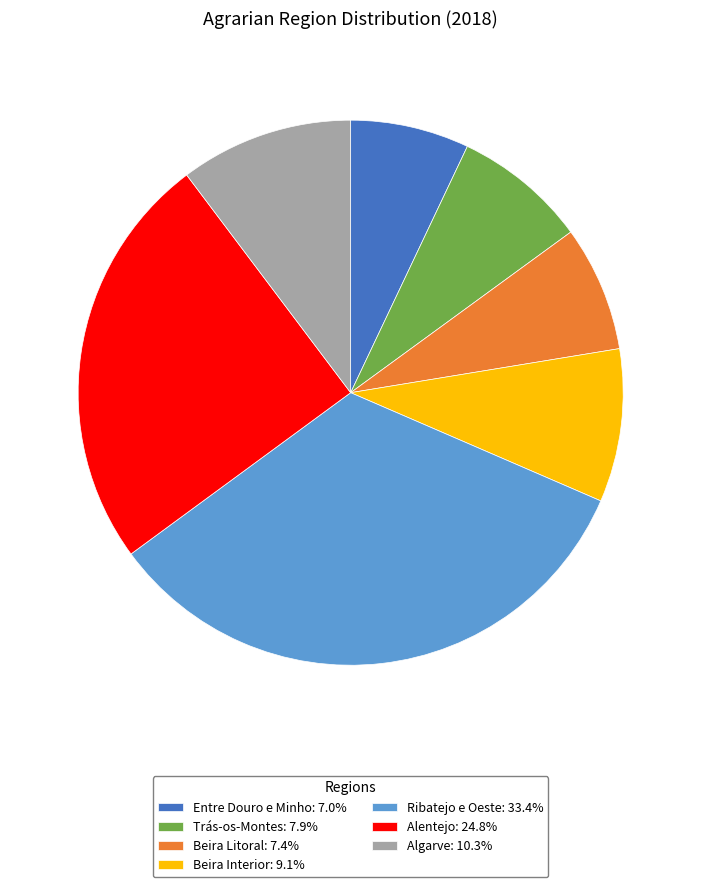

Is the sum of Entre Douro e Minho: 7.0% and Alentejo: 24.8% greater than half?

No